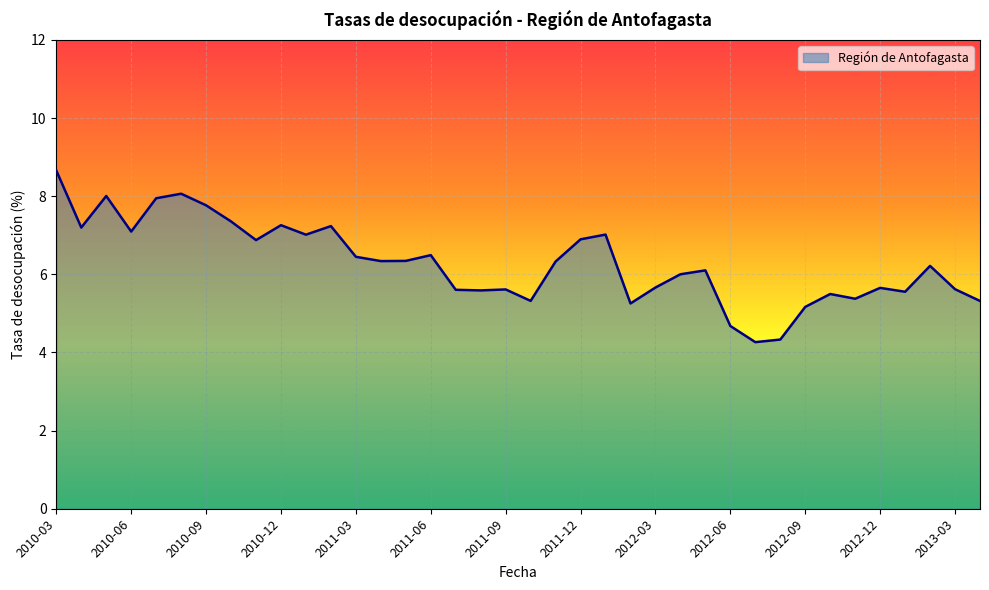

What is the greatest value displayed?

8.7